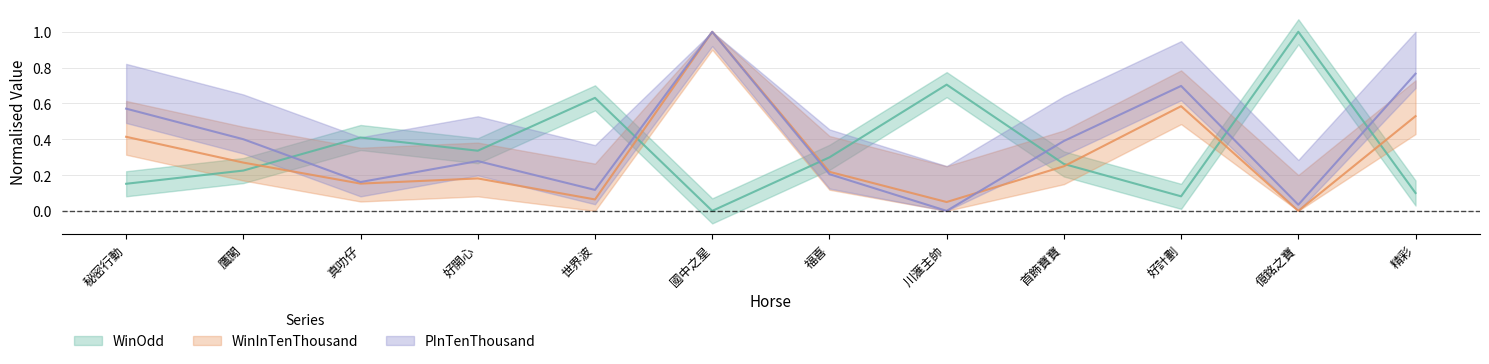

Where is WinOdd nearest to the value 0?

國中之星